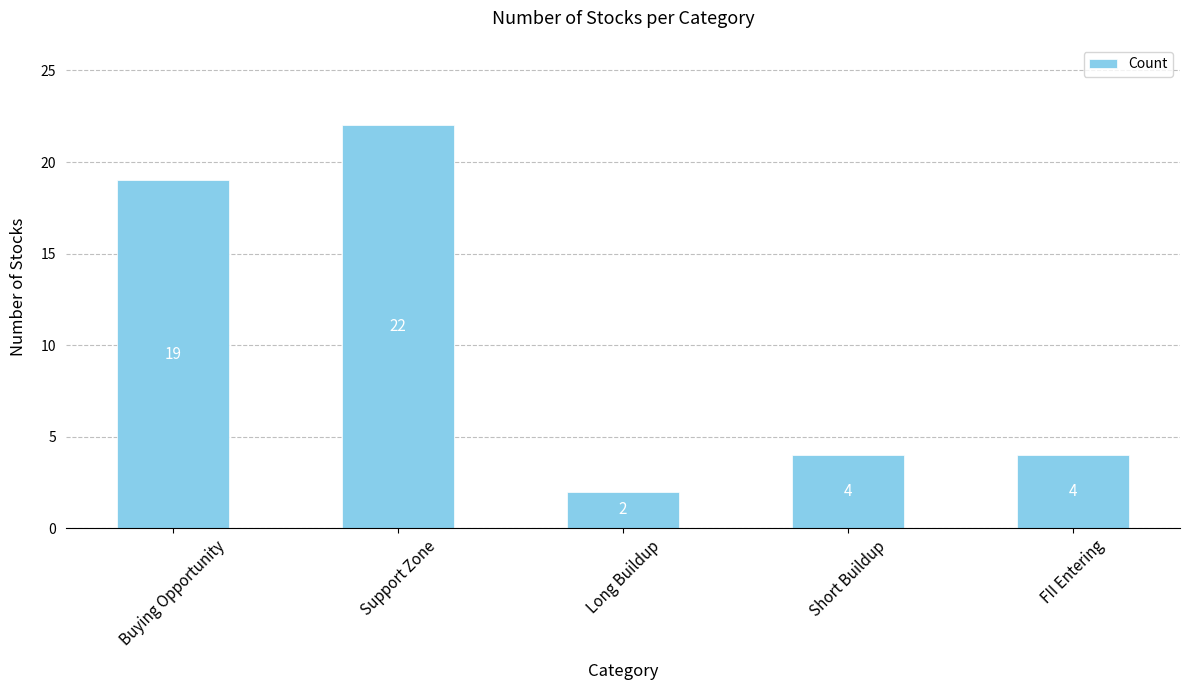

Approximately how many times larger is the value at Short Buildup compared to Long Buildup?

2.0